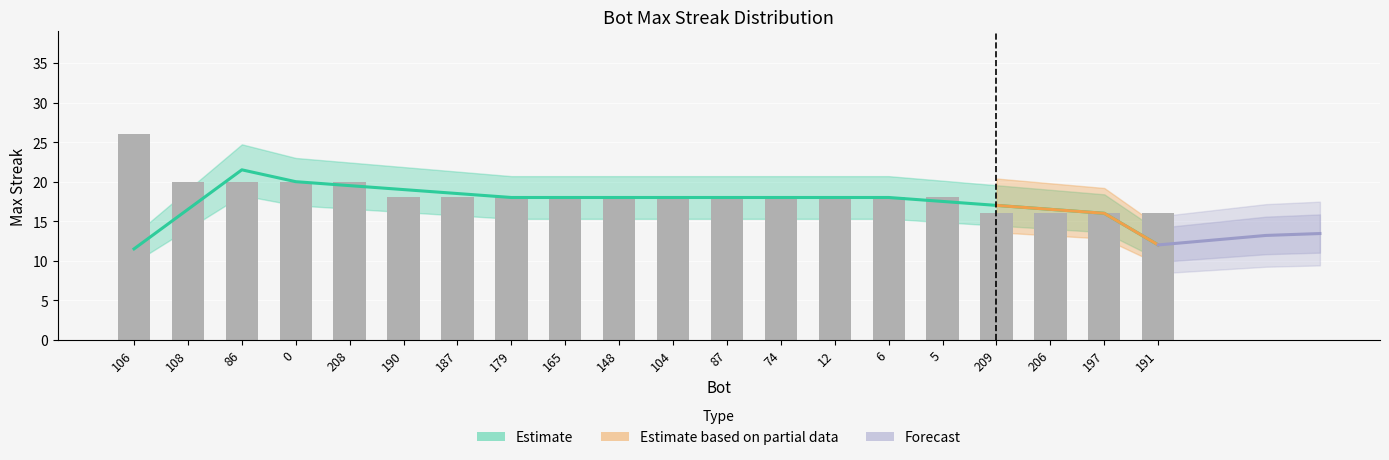

The chart shows a value of 18 at 6. True or false?

True